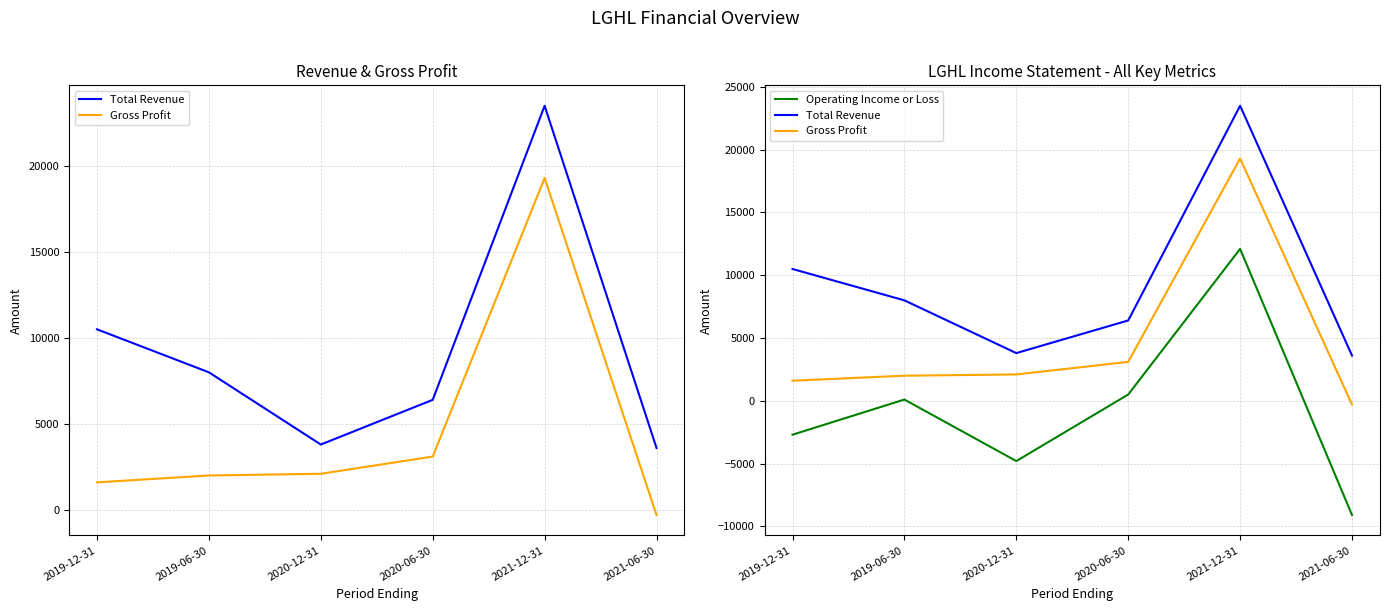

What is the average value of the Total Revenue series?

9300